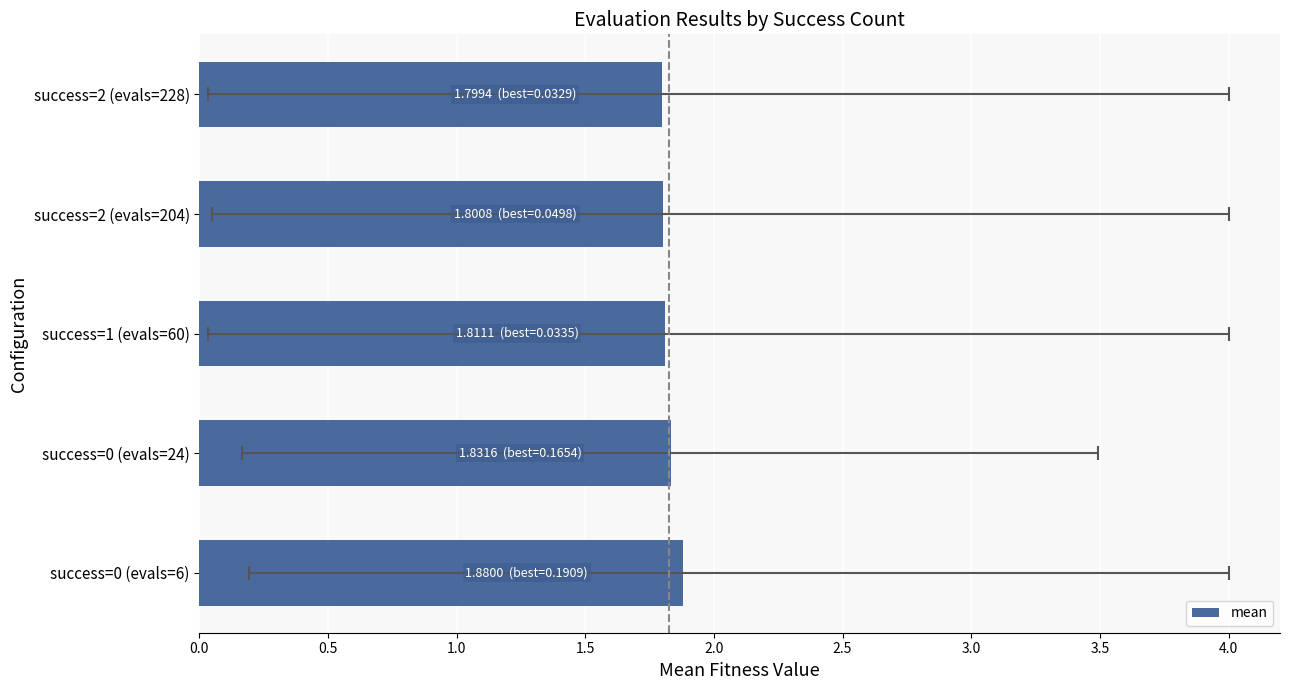

What is the average value?

1.8